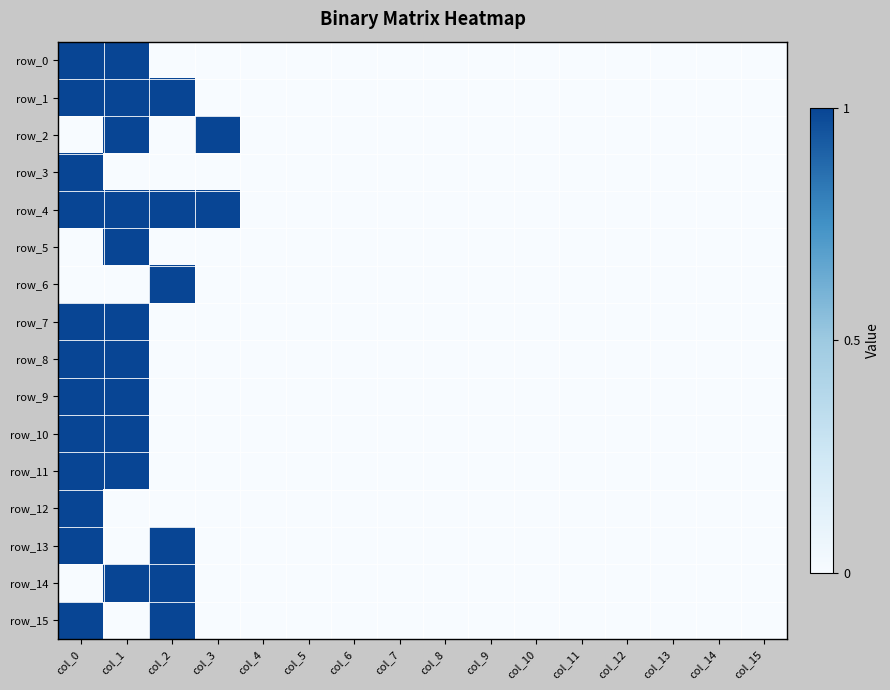

Is the value of row_10 at col_1 greater than the value of row_14 at col_12?

Yes